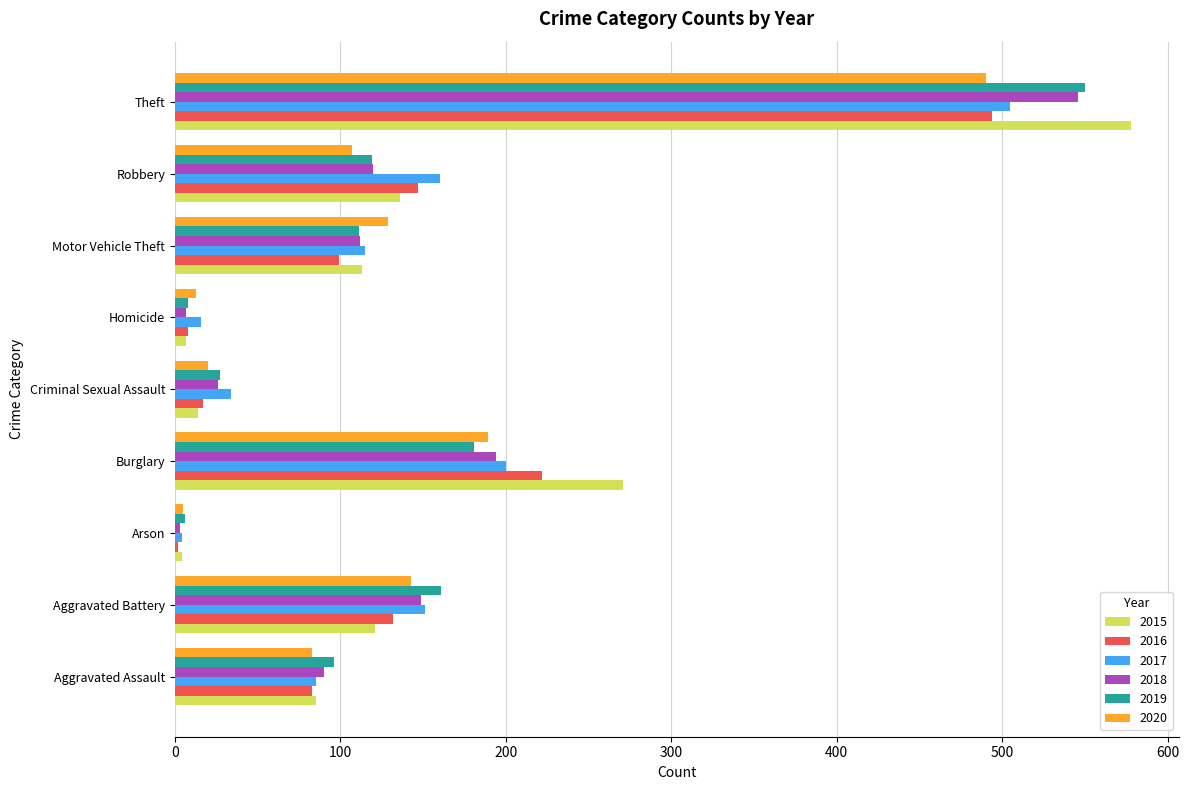

The 2018 series shows 304 at Burglary. True or false?

False